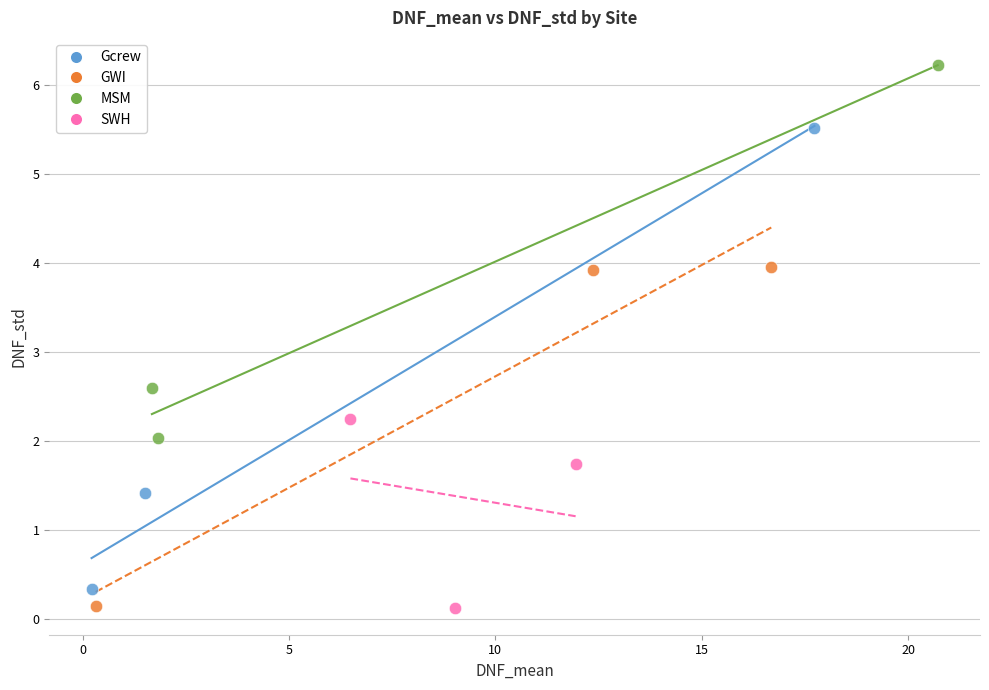

Which series reaches the maximum Y coordinate?

MSM